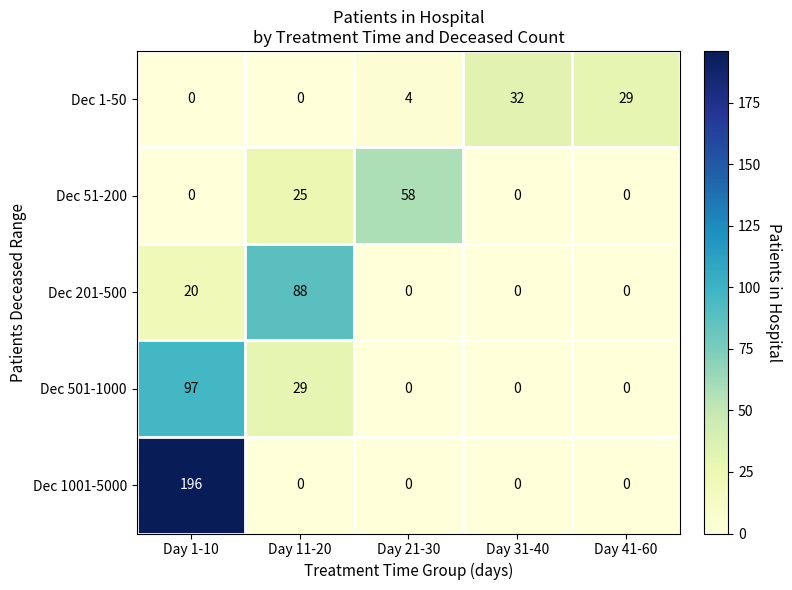

Which series changed the most between Day 31-40 and Day 41-60?

Dec 1-50